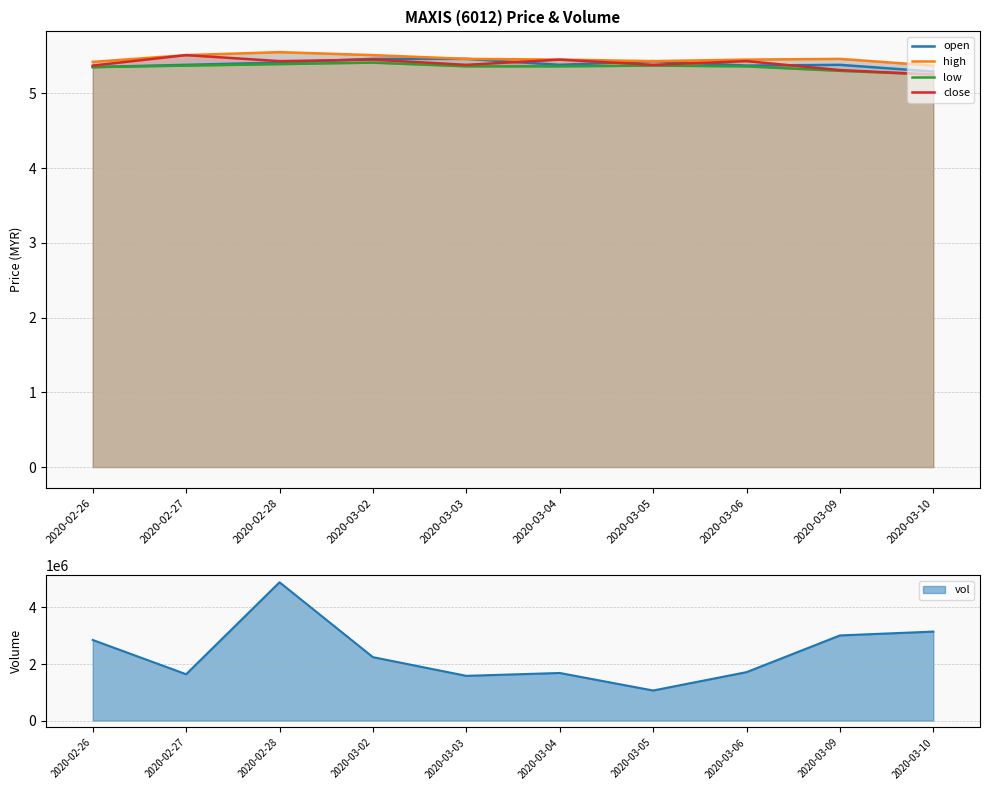

At 2020-03-04, list the series in order from largest to smallest.

high, close, open, low